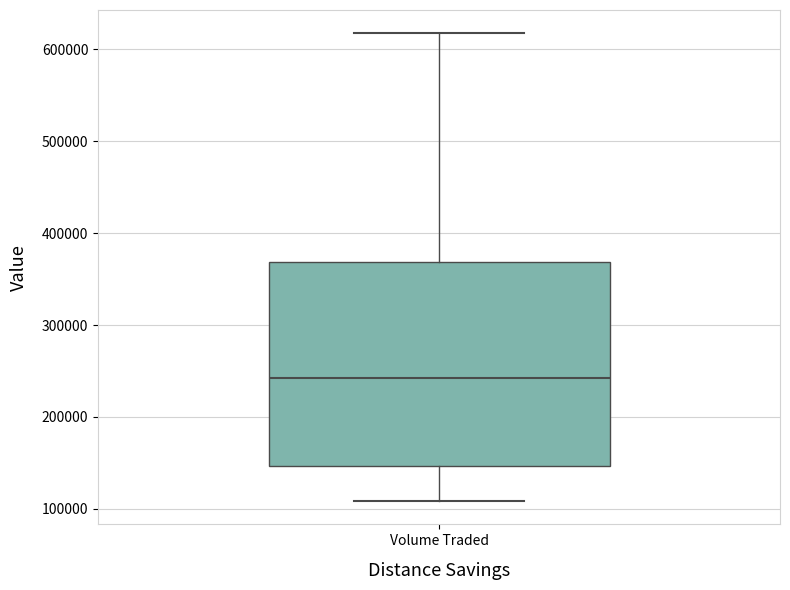

Where is the lower edge of the box for Volume Traded on the y-axis? The values are not printed on the chart, so give them approximately, as read against the axis.

150000